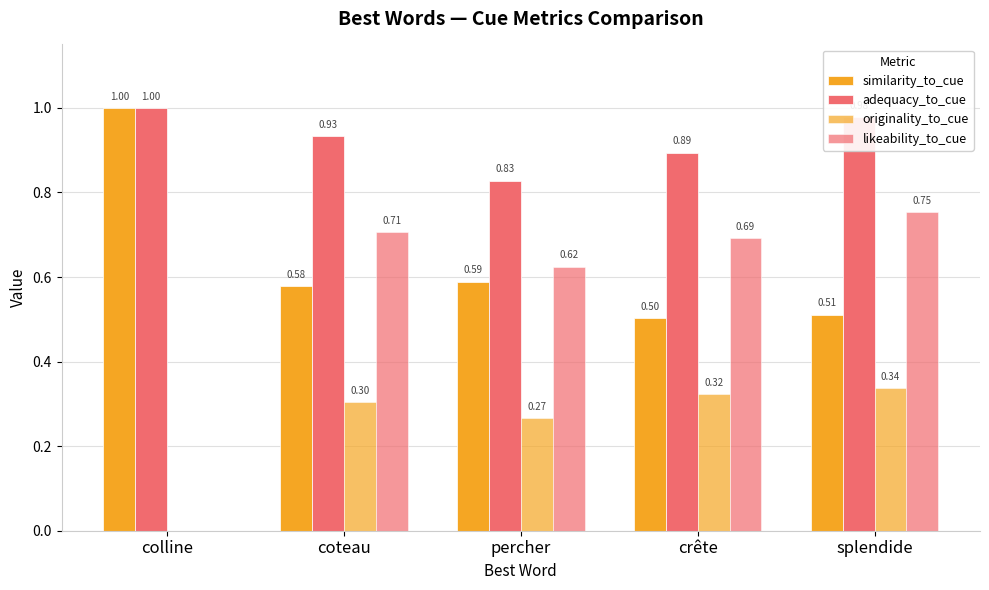

What is the sum of the similarity_to_cue values at coteau and percher?

1.2